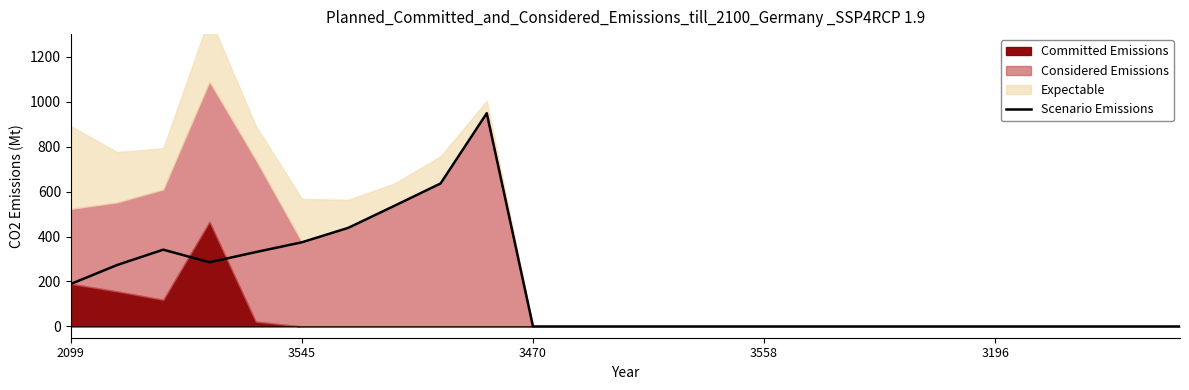

How many interior local valleys (lower than both neighbors) does the data have?

1